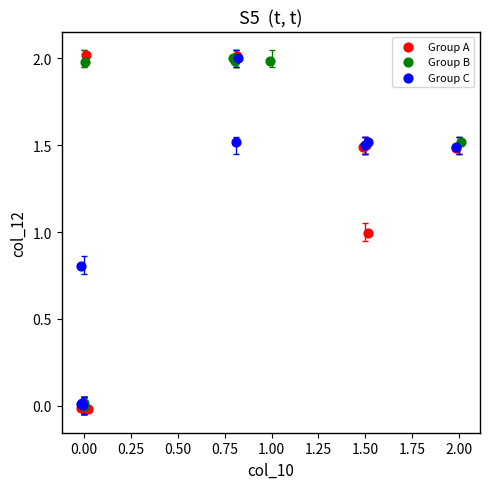

What are all the series names shown in the legend?

Group A, Group B, Group C